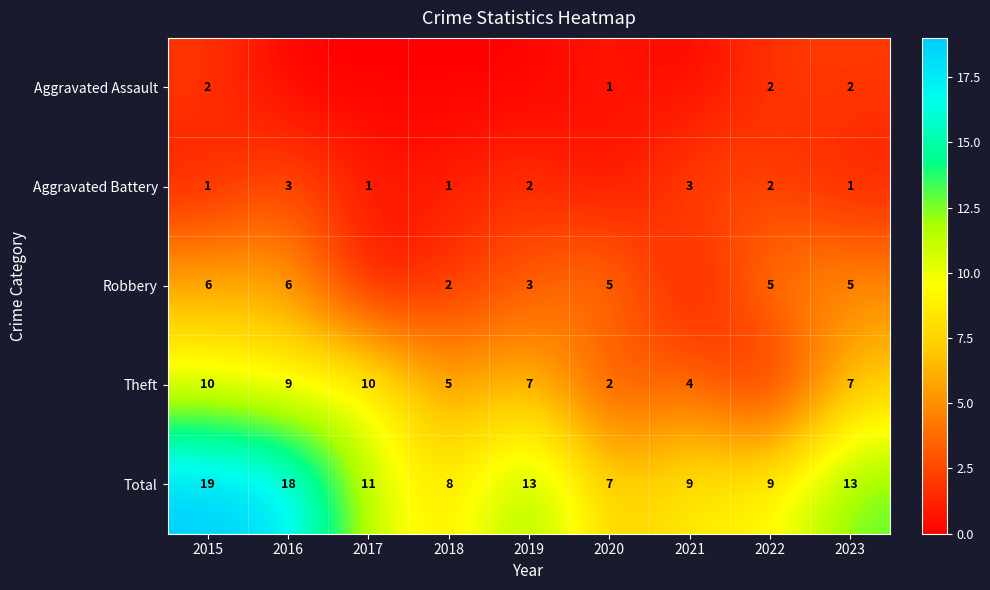

Which label corresponds to the smallest value in the chart?

2016